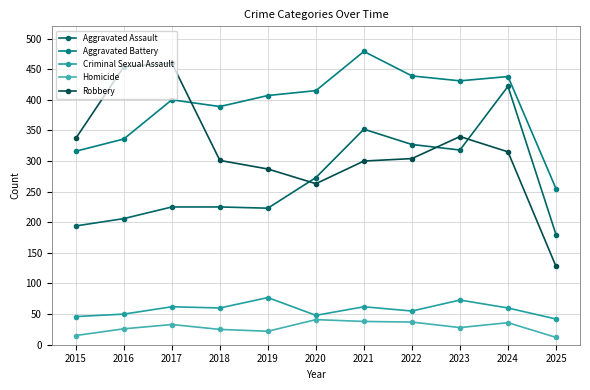

True or false: Homicide has more than 2 interior local peaks.

True